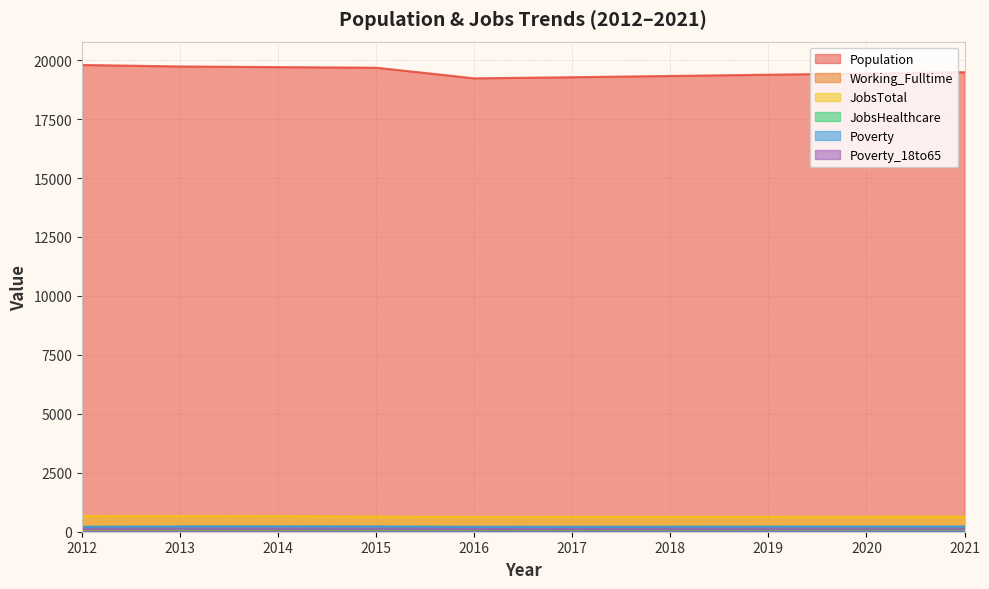

Reading left to right, transcribe all the data shown in this chart.

Population: 2012=19796	2013=19733	2014=19705	2015=19680	2016=19229	2017=19276	2018=19330	2019=19383	2020=19436	2021=19489
Working_Fulltime: 2012=77	2013=84	2014=82	2015=85	2016=90	2017=92	2018=95	2019=97	2020=100	2021=103
JobsTotal: 2012=663	2013=665	2014=662	2015=643	2016=625	2017=630	2018=633	2019=636	2020=640	2021=643
JobsHealthcare: 2012=96	2013=99	2014=98	2015=92	2016=88	2017=89	2018=90	2019=91	2020=91	2021=92
Poverty: 2012=212	2013=225	2014=228	2015=225	2016=210	2017=212	2018=215	2019=218	2020=220	2021=223
Poverty_18to65: 2012=117	2013=127	2014=124	2015=124	2016=116	2017=117	2018=119	2019=121	2020=123	2021=125